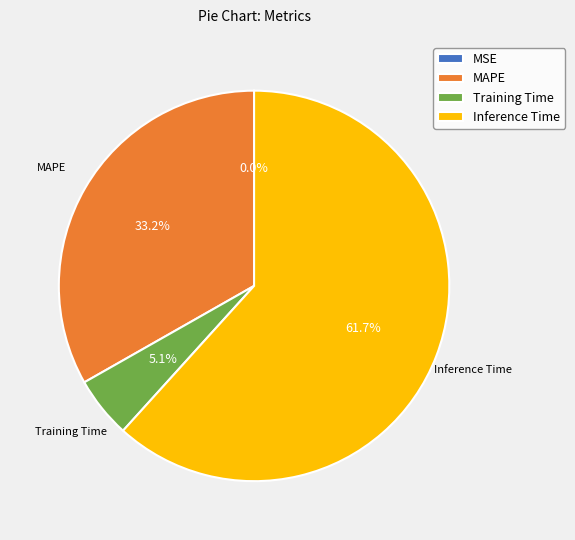

Is there a majority slice in this chart?

Yes